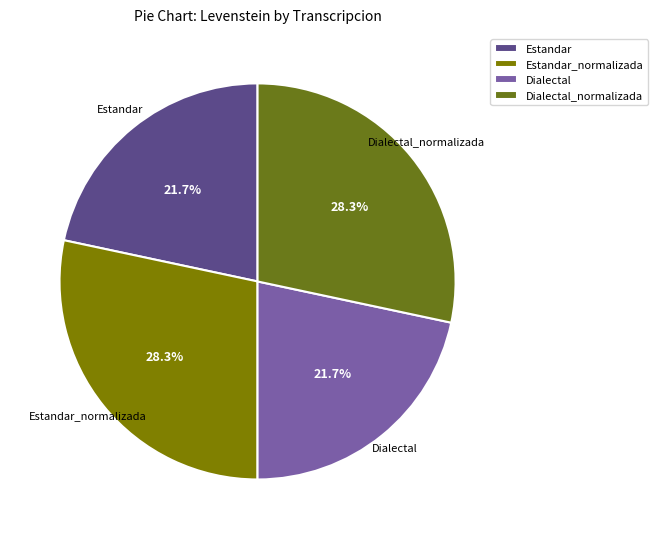

What portion of the pie excludes Dialectal?

78.3%